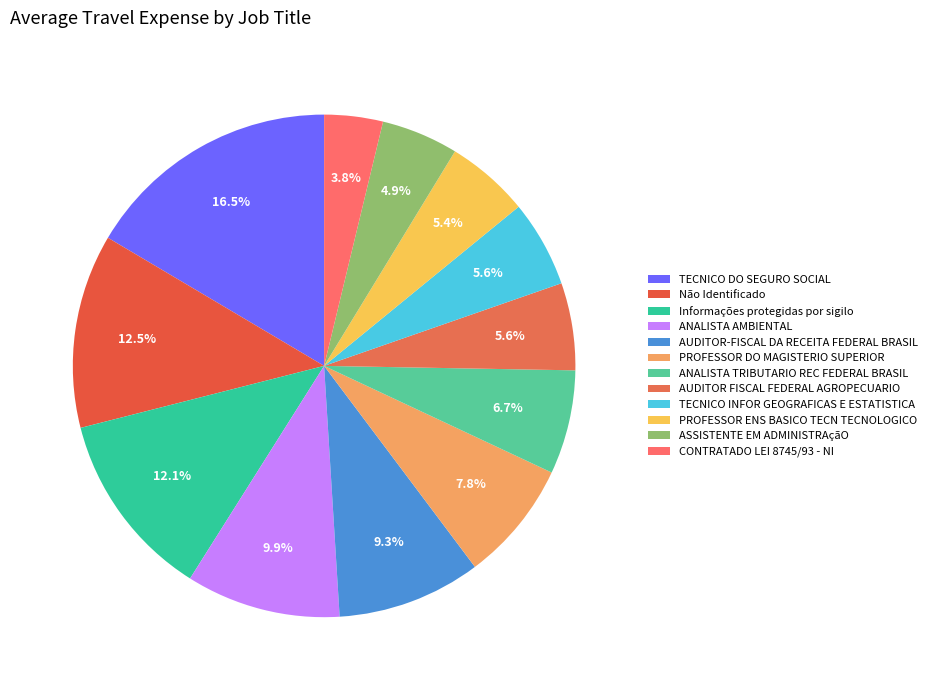

Is it true that ANALISTA TRIBUTARIO REC FEDERAL BRASIL is 7% of the pie?

True